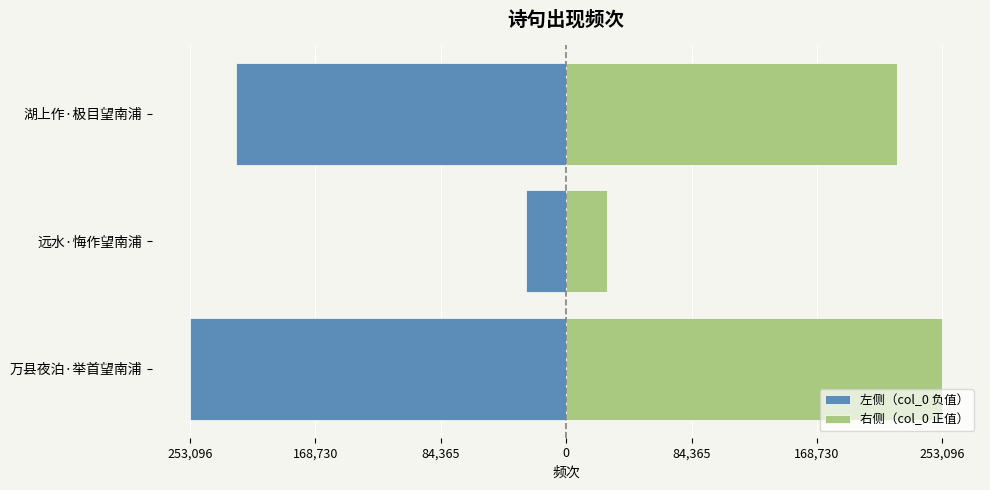

What is the average value of the 左侧（col_0 负值） series?

-167579